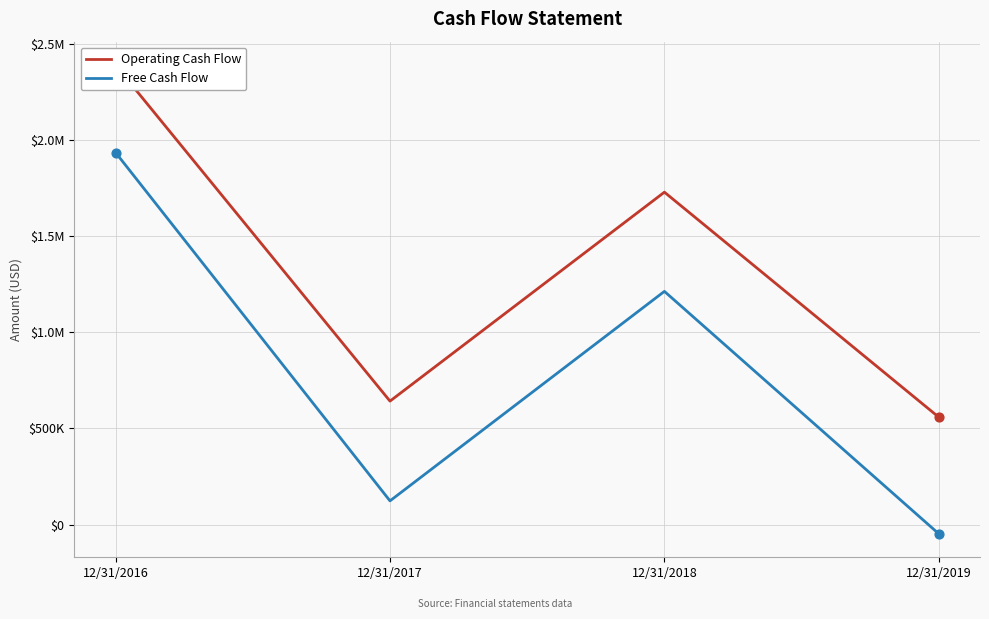

What are all the series names shown in the legend?

Operating Cash Flow, Free Cash Flow